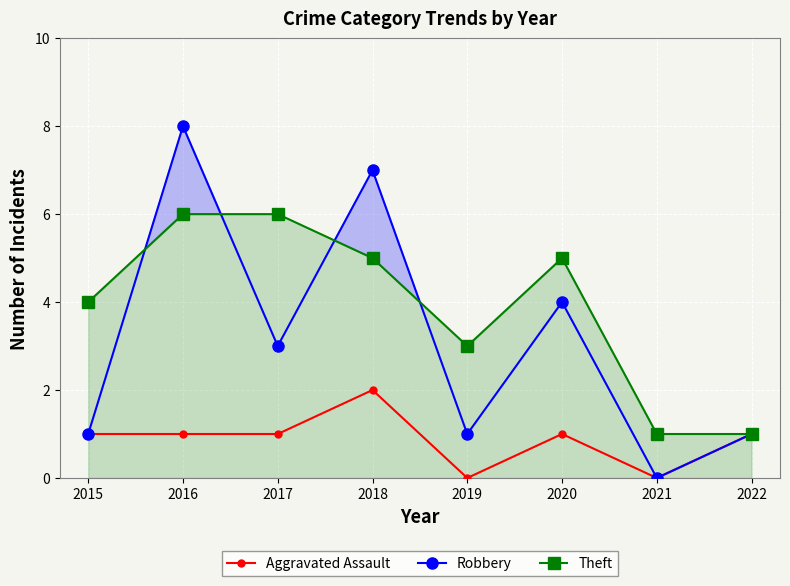

Which has a higher value, 2022 or 2021?

2022